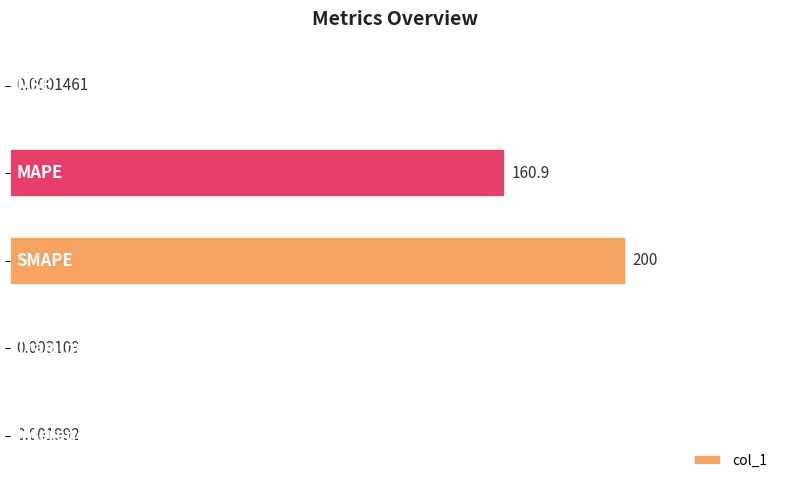

What is the difference between the second highest and second lowest values?

160.9